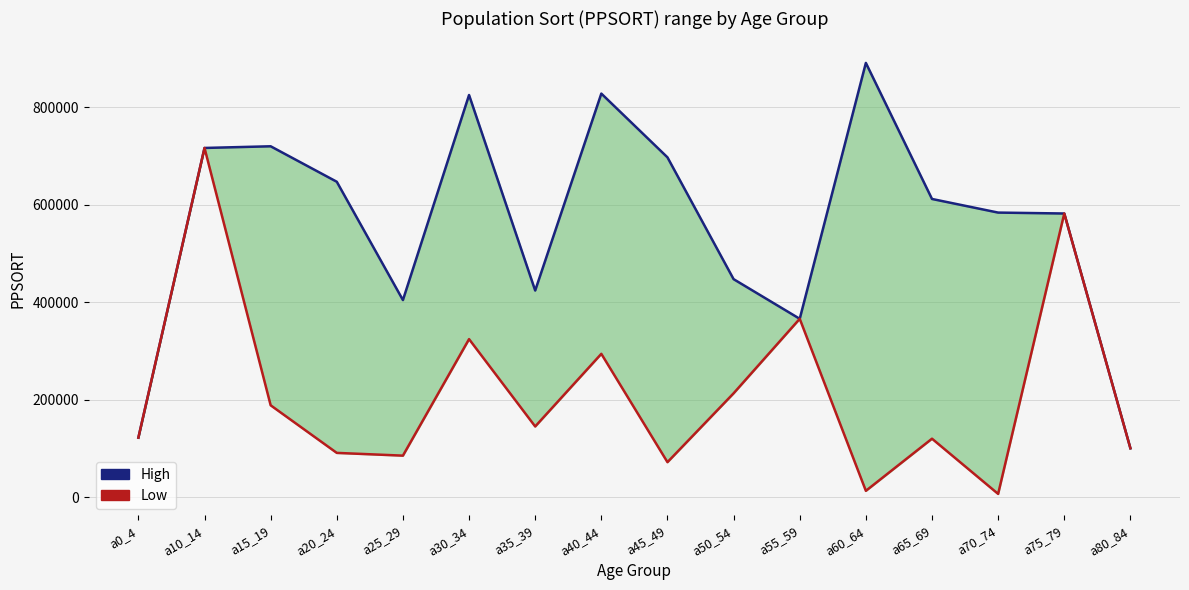

Between a30_34 and a65_69, which is larger?

a30_34